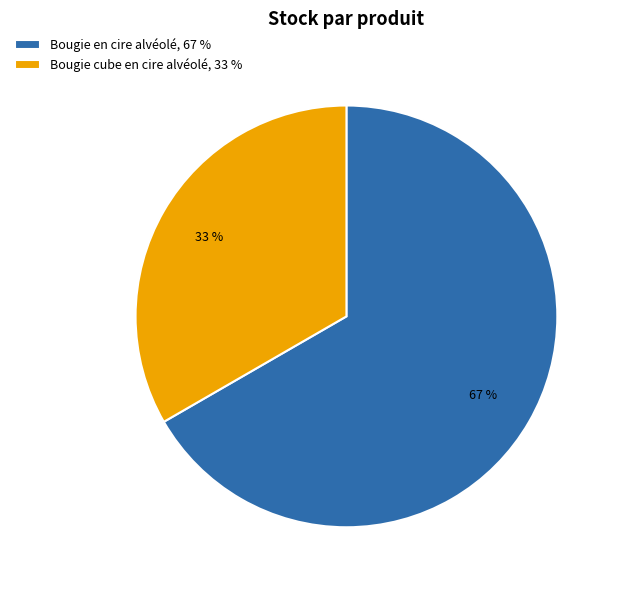

Which slice is the smallest?

Bougie cube en cire alvéolé, 33 %